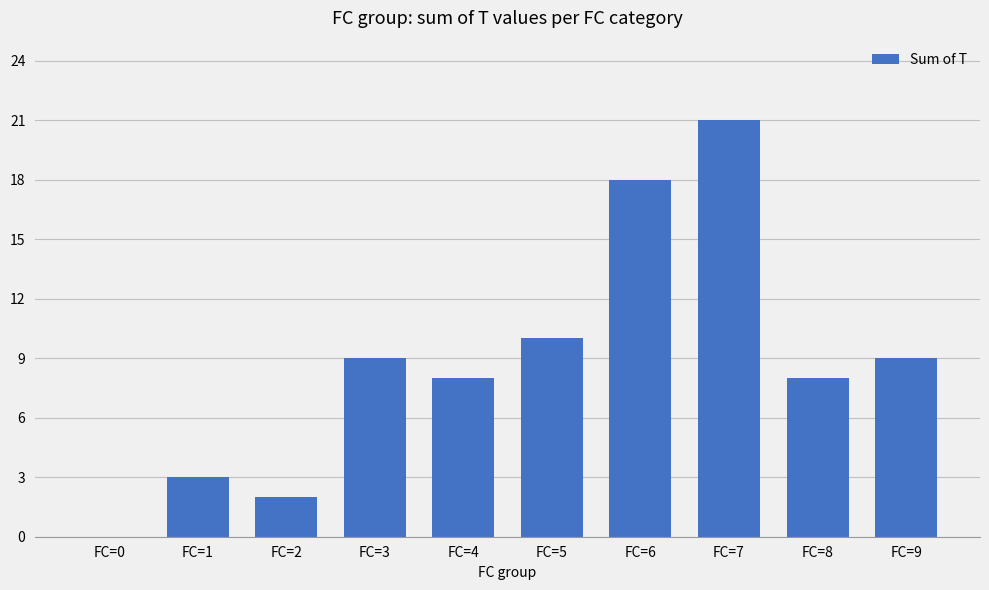

Reading right to left, what are all the values shown in this chart?

9	8	21	18	10	8	9	2	3	0